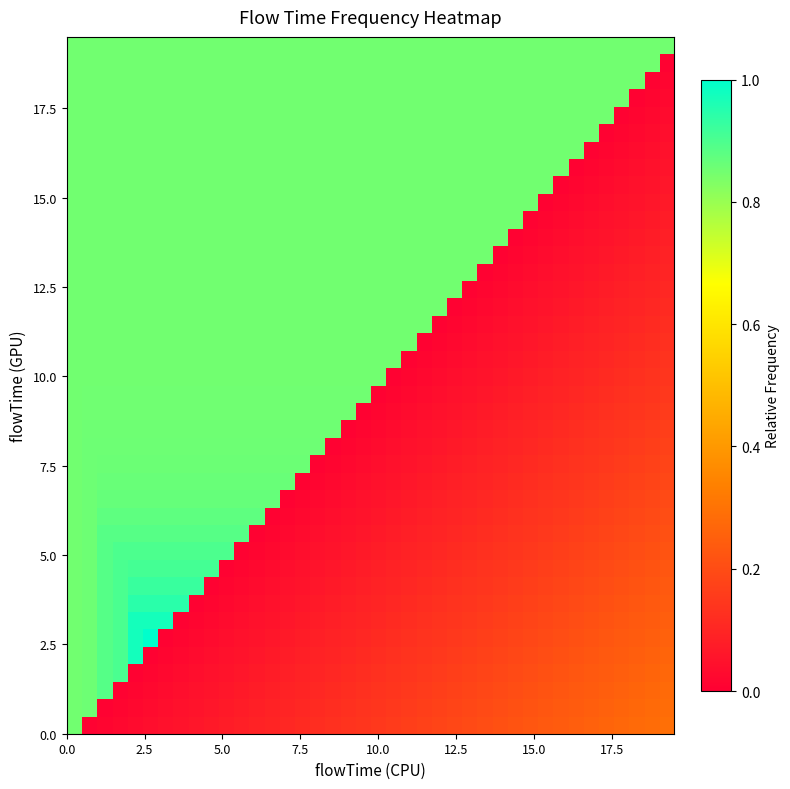

What is the maximum value shown in the chart?

1.0